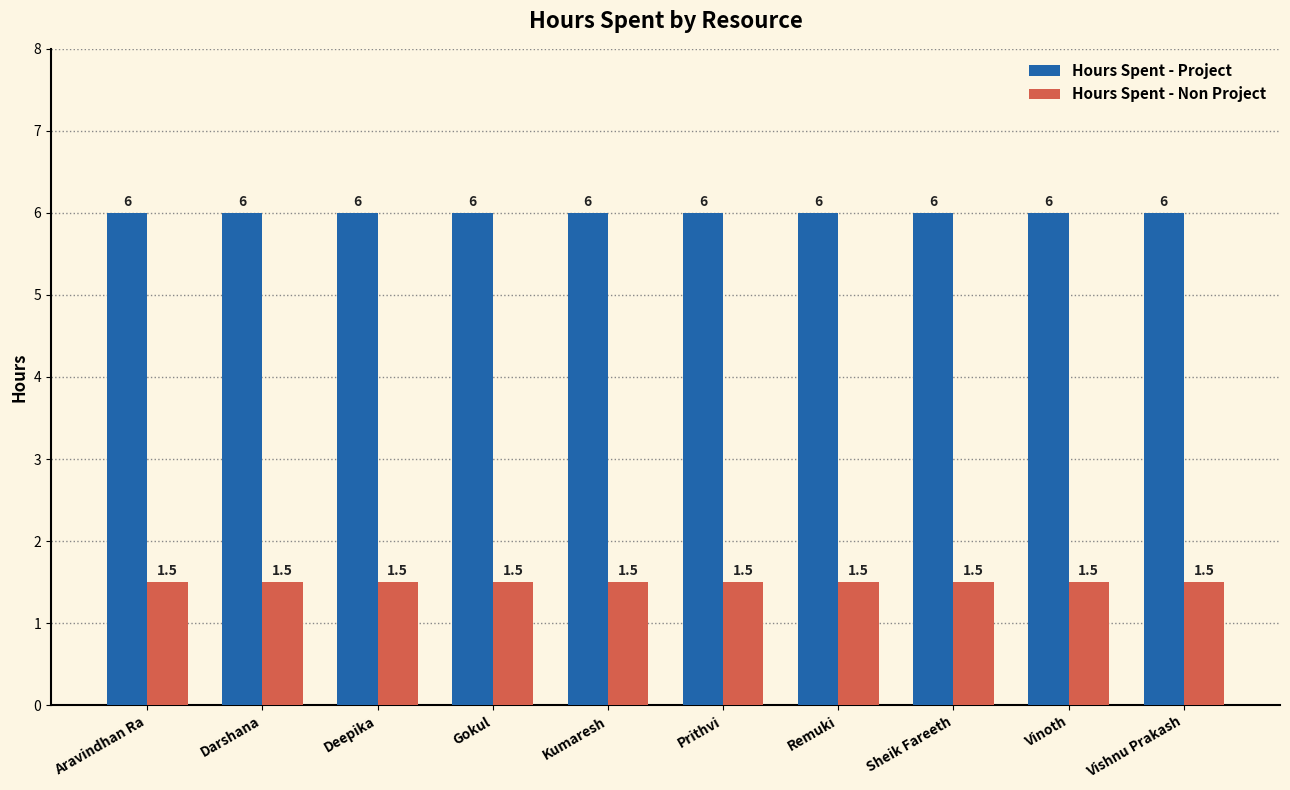

Rank the series by their maximum value, from lowest to highest.

Hours Spent - Non Project, Hours Spent - Project